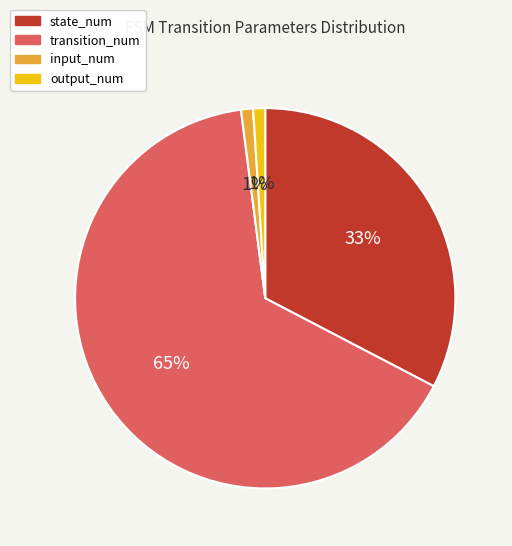

Which has a higher value, state_num or output_num?

state_num